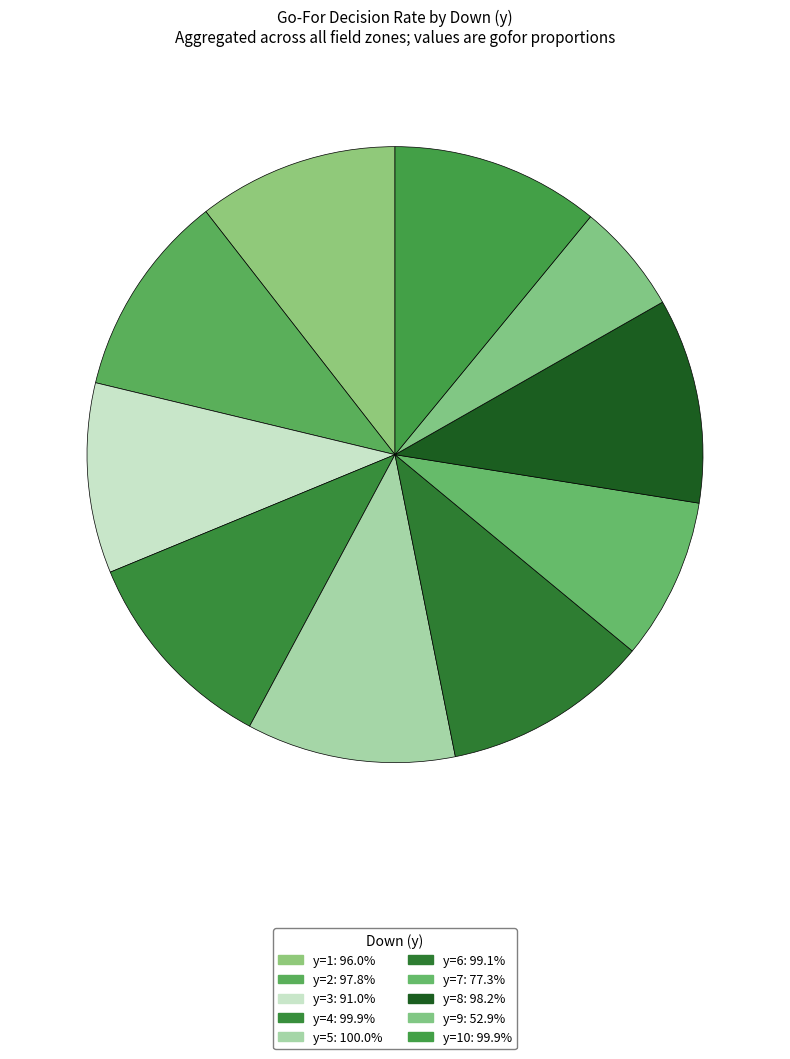

Which slice is the smallest?

y=9